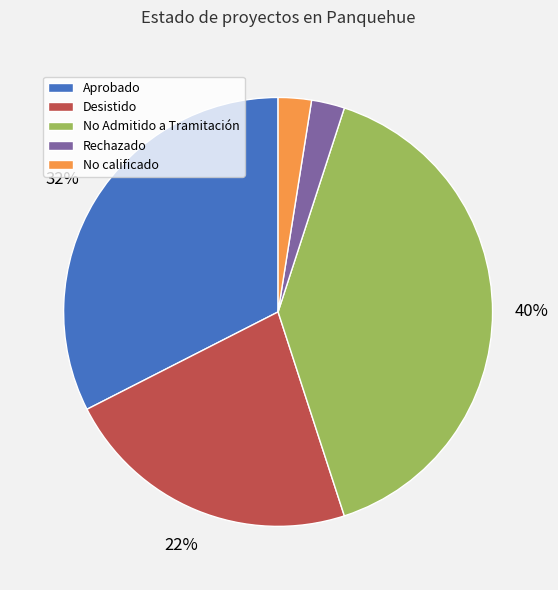

To the nearest percent, what percentage of the pie is No Admitido a Tramitación?

40%